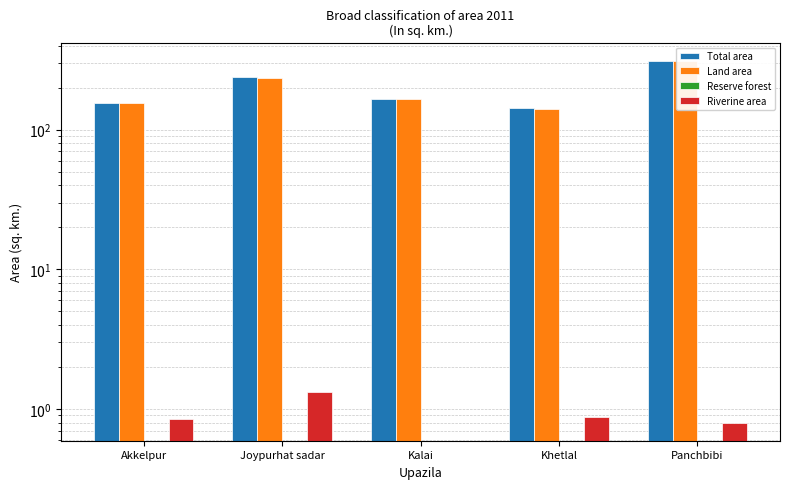

Which series has the largest total across all categories?

Total area